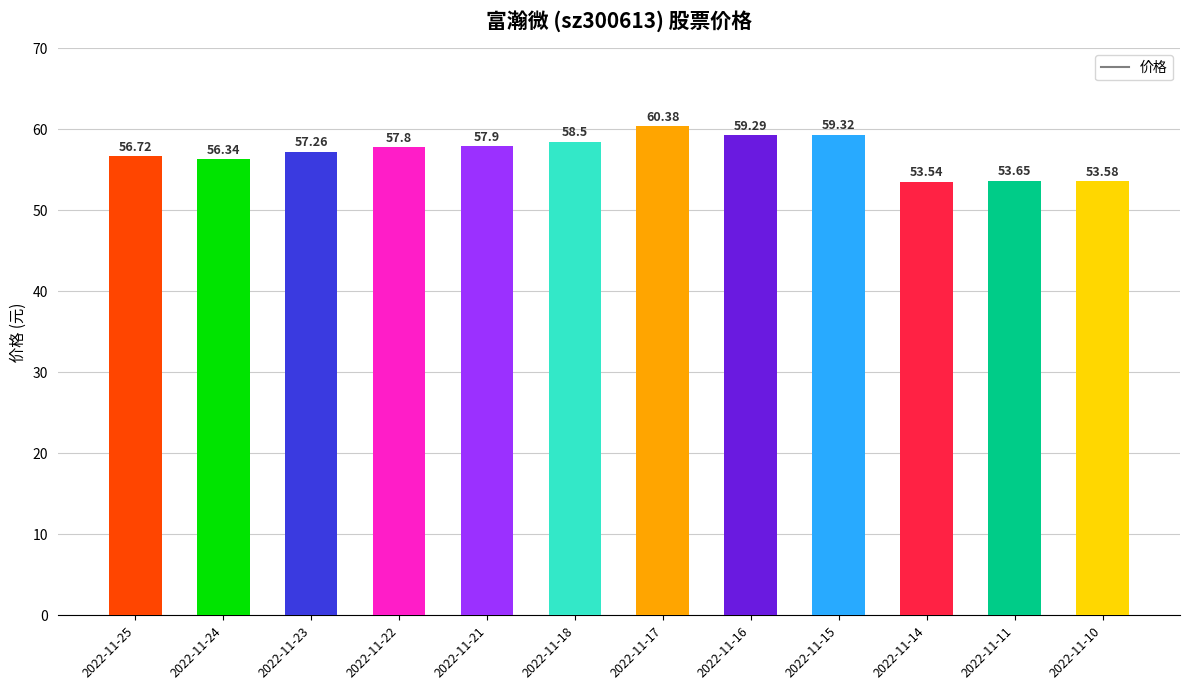

List the labels in order of value, largest first.

2022-11-17, 2022-11-15, 2022-11-16, 2022-11-18, 2022-11-21, 2022-11-22, 2022-11-23, 2022-11-25, 2022-11-24, 2022-11-11, 2022-11-10, 2022-11-14